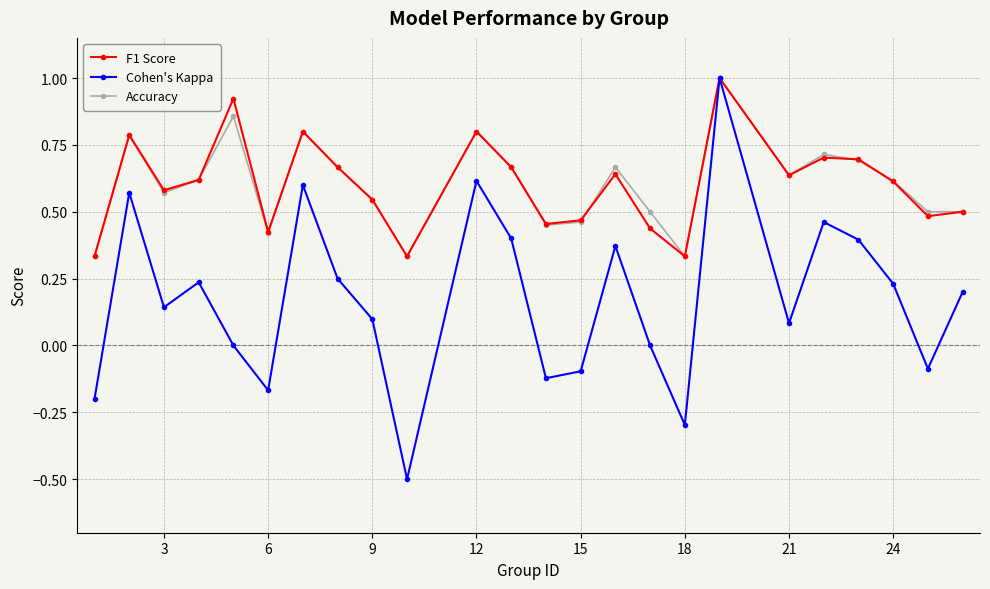

Which series has the largest range (max minus min)?

Cohen's Kappa